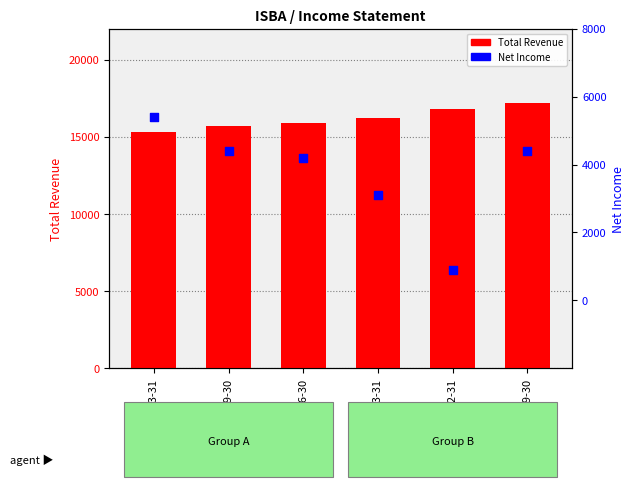

What is the total value across all series at 2019-09-30?

21600